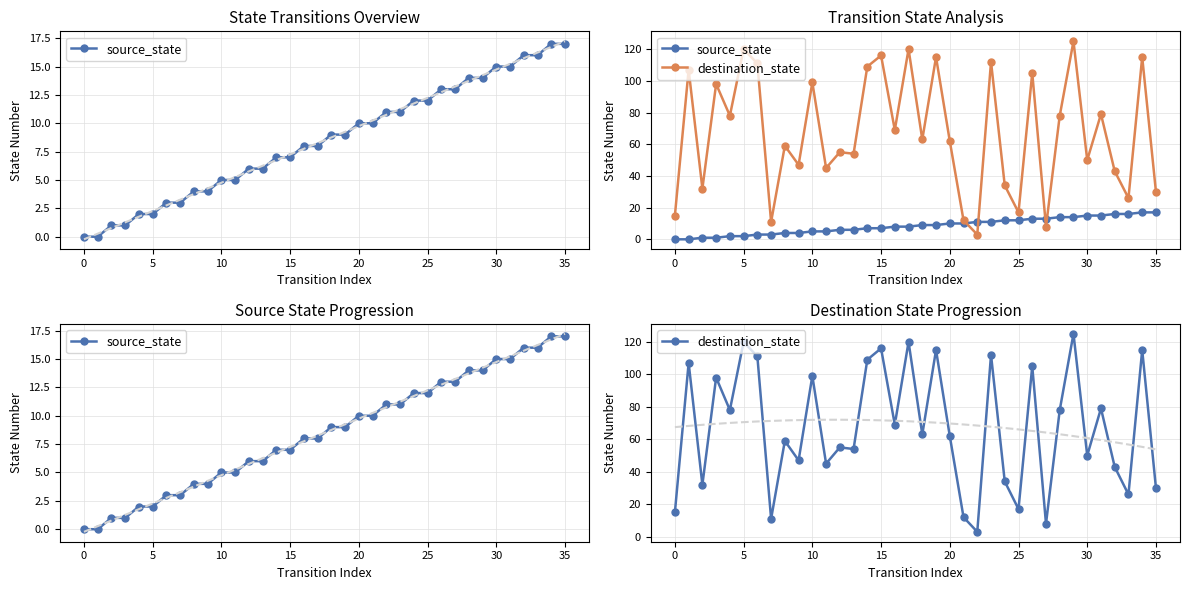

Is the value of source_state at 15 greater than the value of destination_state at 10?

No